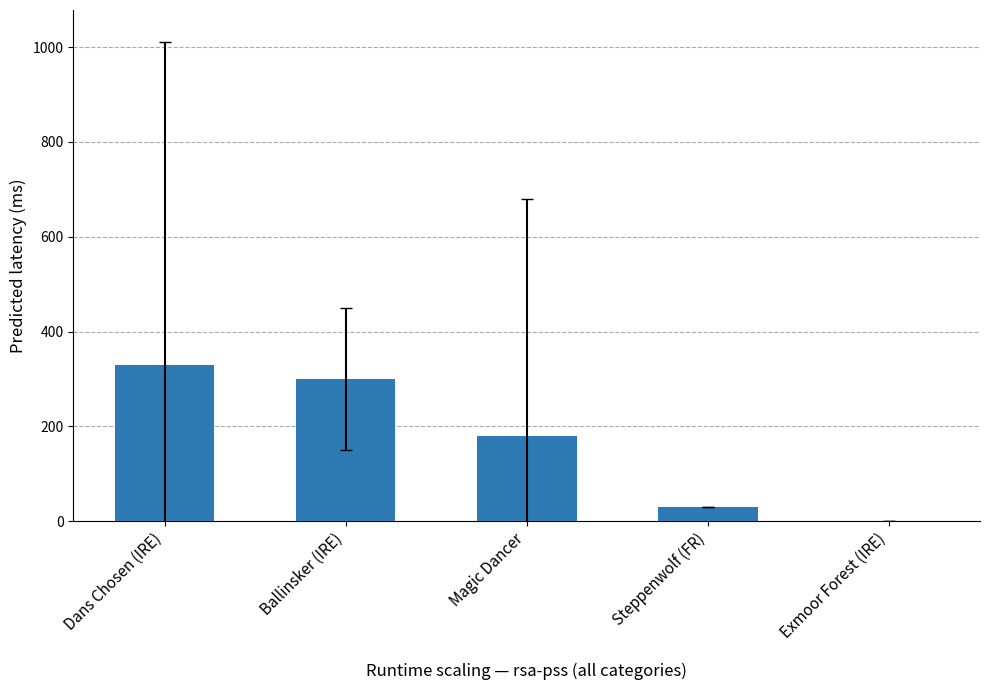

Approximately how many times larger is the value at Ballinsker (IRE) compared to Steppenwolf (FR)?

10.0